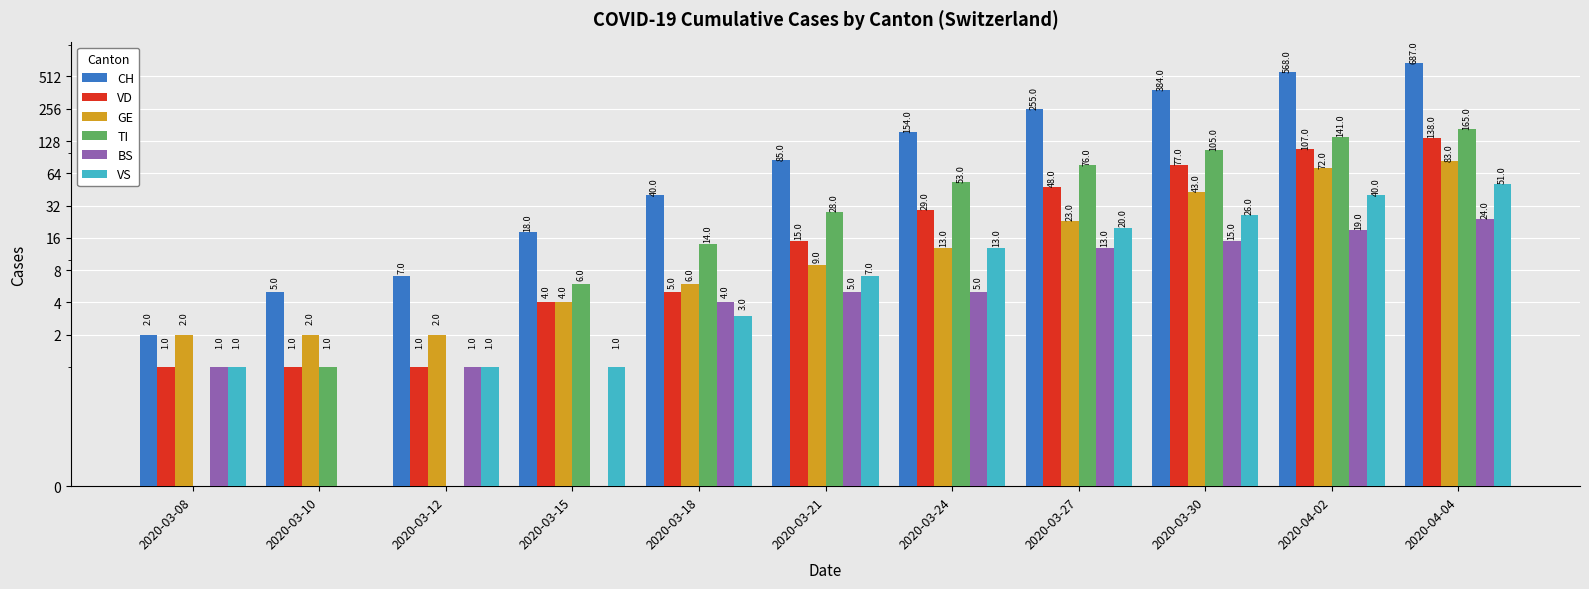

Reading left to right, extract all data points from this chart.

CH: 2020-03-08=2	2020-03-10=5	2020-03-12=7	2020-03-15=18	2020-03-18=40	2020-03-21=85	2020-03-24=154	2020-03-27=255	2020-03-30=384	2020-04-02=568	2020-04-04=687
VD: 2020-03-08=1	2020-03-10=1	2020-03-12=1	2020-03-15=4	2020-03-18=5	2020-03-21=15	2020-03-24=29	2020-03-27=48	2020-03-30=77	2020-04-02=107	2020-04-04=138
GE: 2020-03-08=2	2020-03-10=2	2020-03-12=2	2020-03-15=4	2020-03-18=6	2020-03-21=9	2020-03-24=13	2020-03-27=23	2020-03-30=43	2020-04-02=72	2020-04-04=83
TI: 2020-03-08=0	2020-03-10=1	2020-03-12=0	2020-03-15=6	2020-03-18=14	2020-03-21=28	2020-03-24=53	2020-03-27=76	2020-03-30=105	2020-04-02=141	2020-04-04=165
BS: 2020-03-08=1	2020-03-10=0	2020-03-12=1	2020-03-15=0	2020-03-18=4	2020-03-21=5	2020-03-24=5	2020-03-27=13	2020-03-30=15	2020-04-02=19	2020-04-04=24
VS: 2020-03-08=1	2020-03-10=0	2020-03-12=1	2020-03-15=1	2020-03-18=3	2020-03-21=7	2020-03-24=13	2020-03-27=20	2020-03-30=26	2020-04-02=40	2020-04-04=51